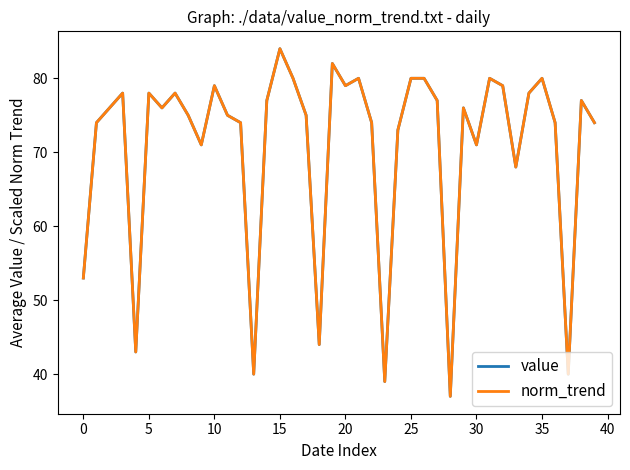

What is the maximum value shown in the chart?

84.0